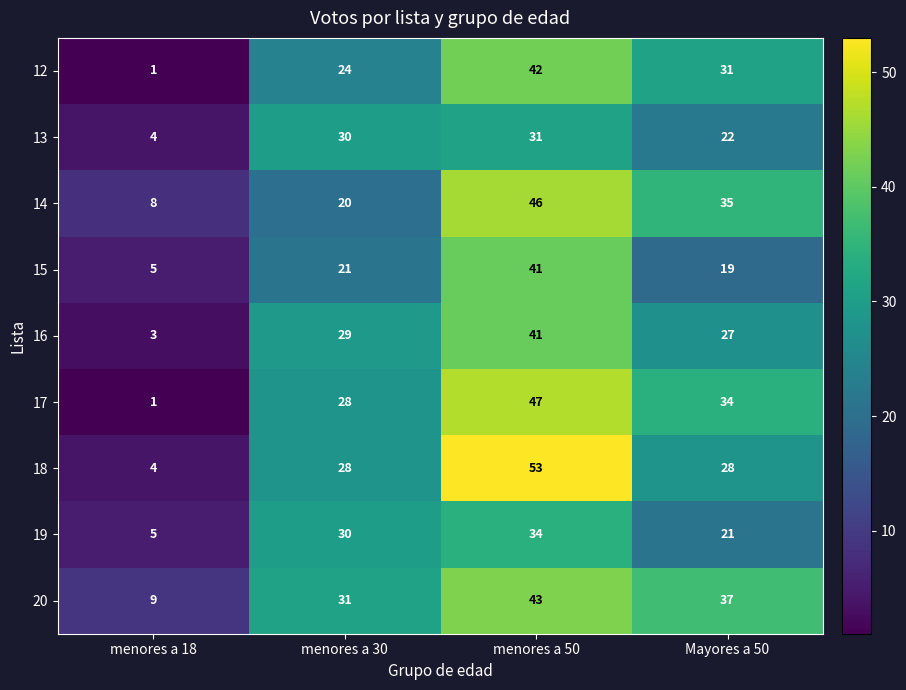

At which label does 12 reach its peak?

menores a 50